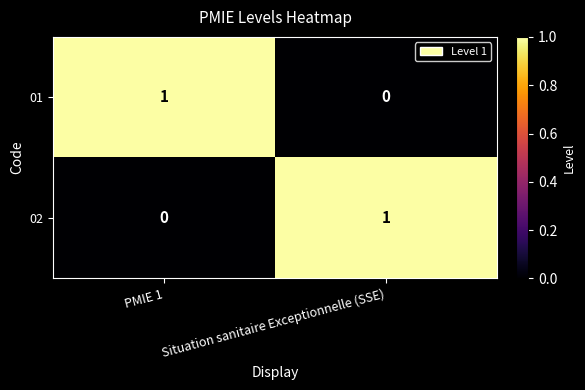

True or false: 01 has a value of -1 at Situation sanitaire Exceptionnelle (SSE).

False